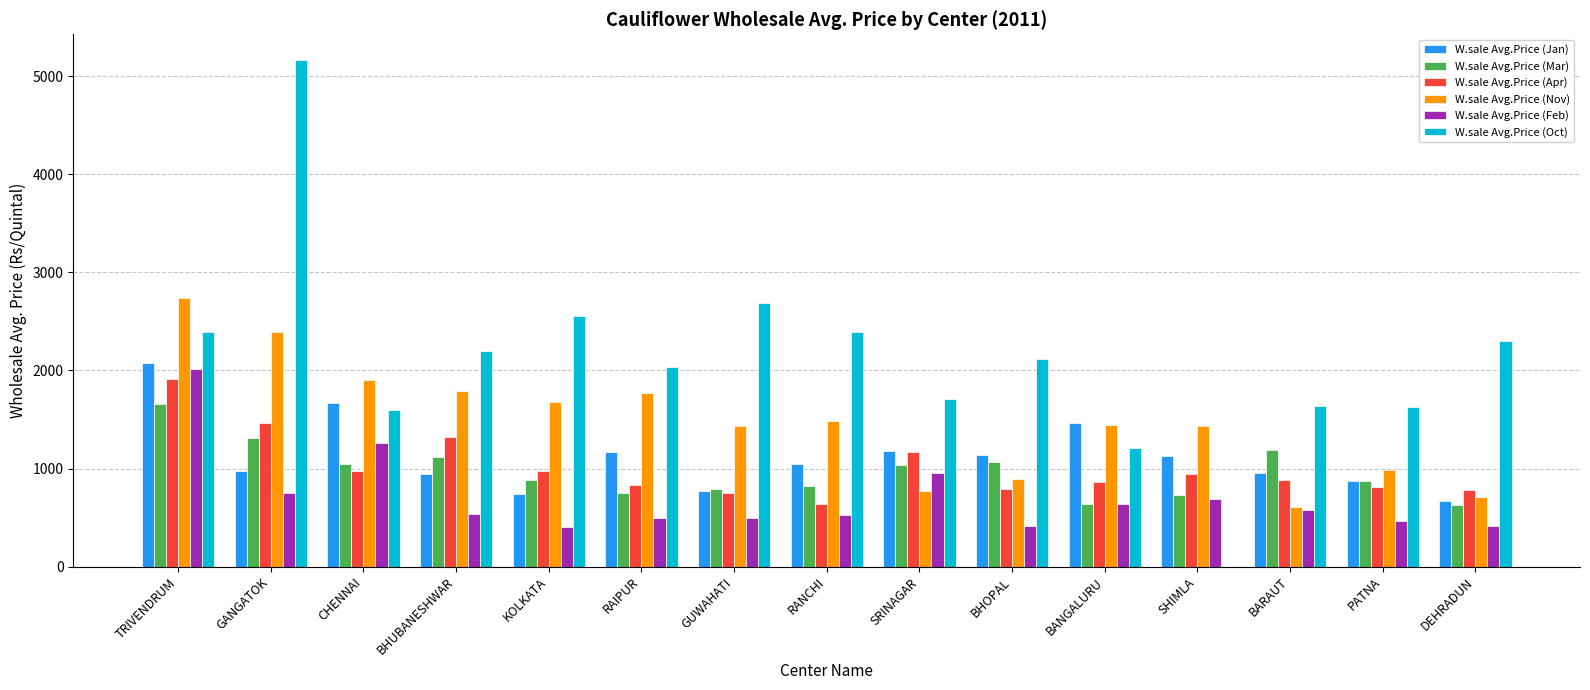

What is the maximum value for W.sale Avg.Price (Feb)?

2016